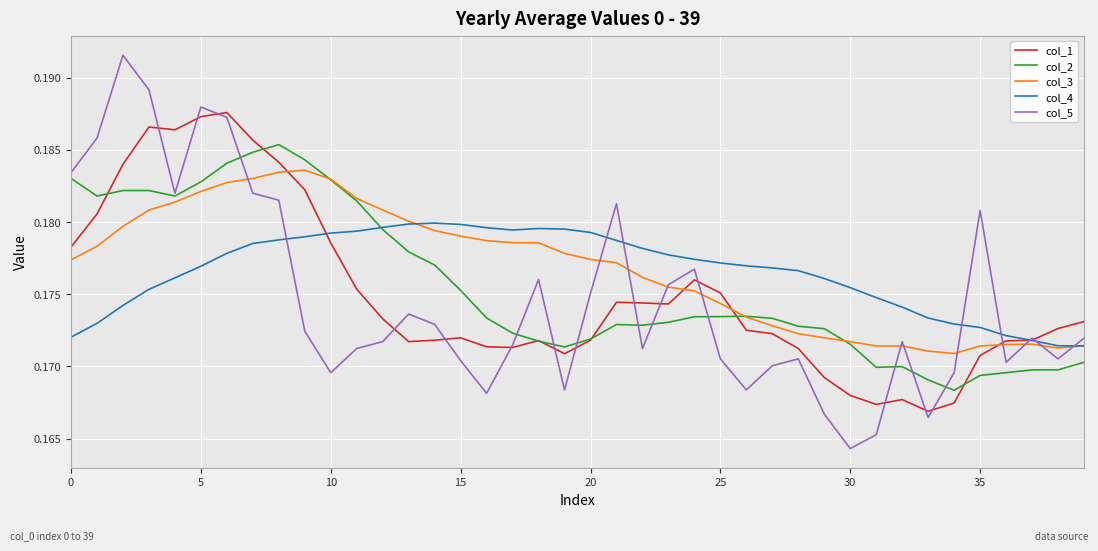

Is this an area chart (filled region under the line)?

No